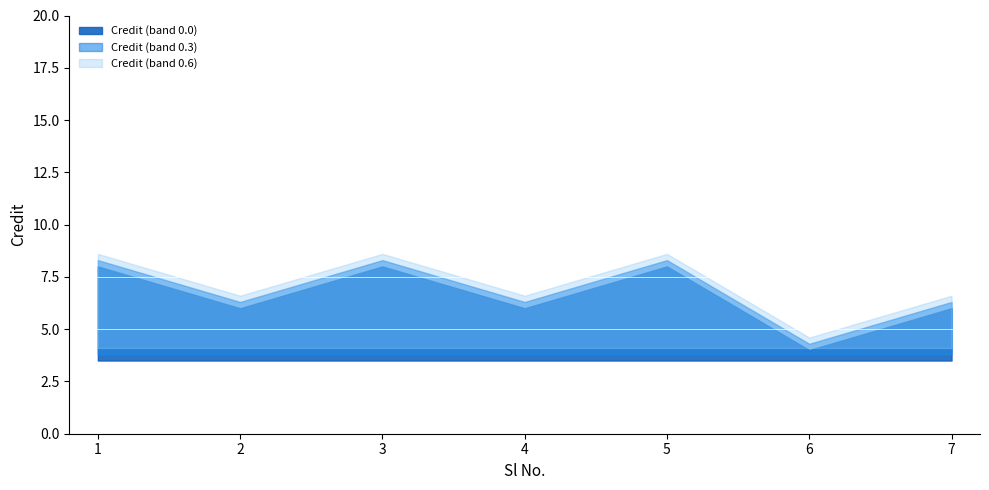

What is the change in value from 3 to 4?

-2